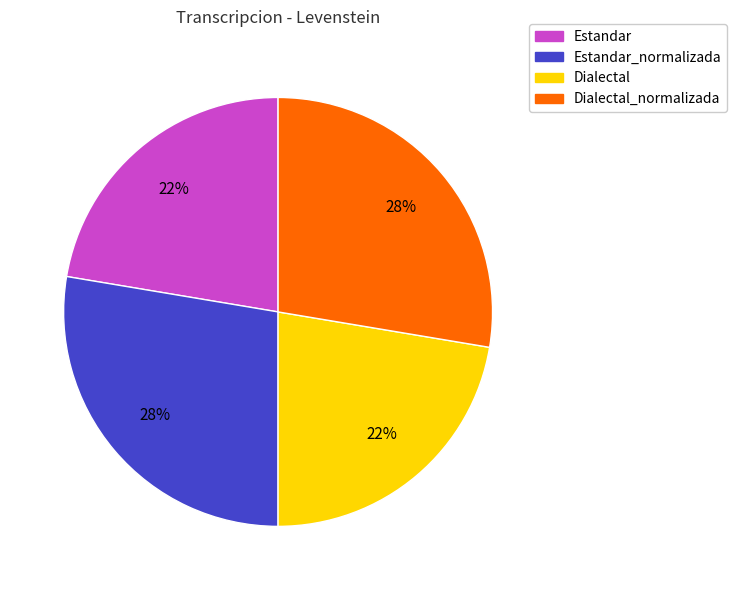

Count the number of slices in the pie.

4